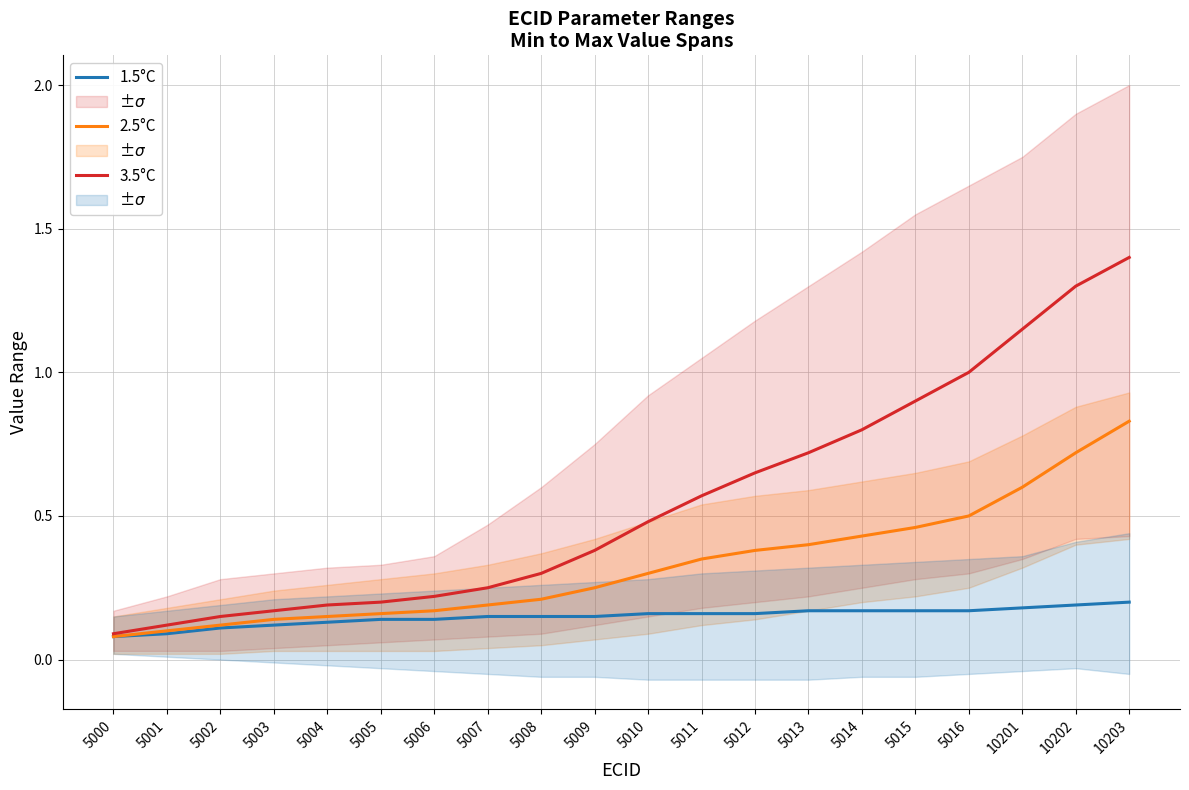

At which category is the sum across all series the highest?

10203